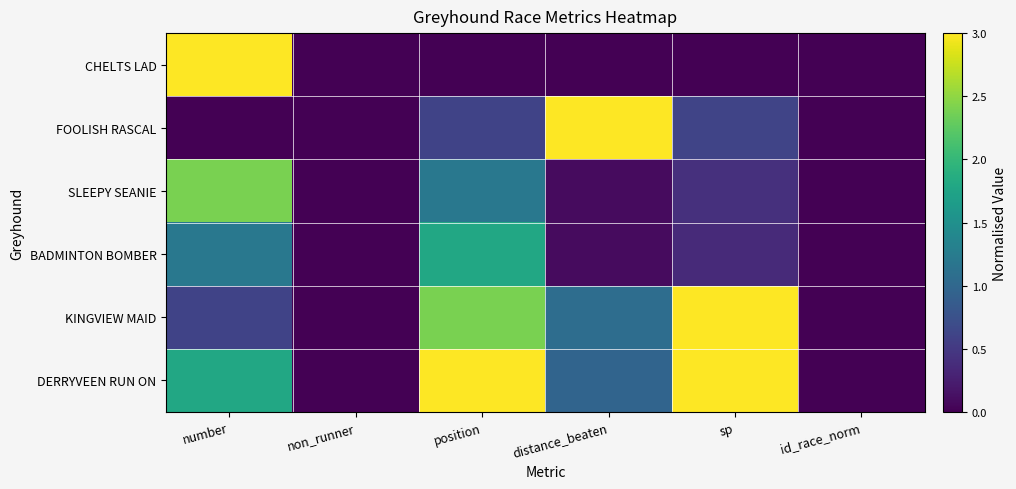

Which label corresponds to the smallest value in the chart?

non_runner